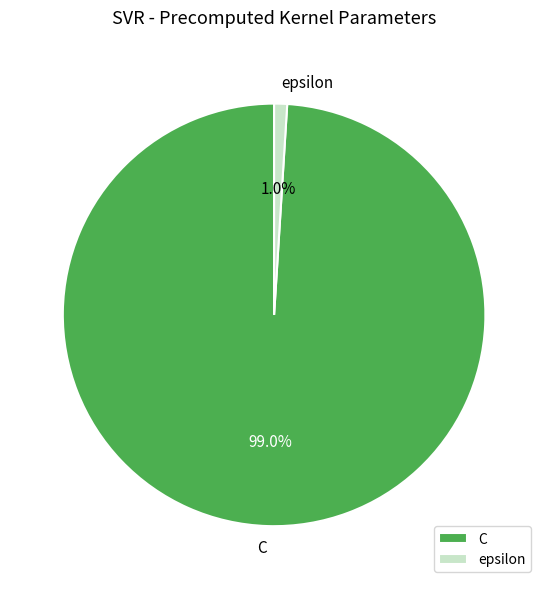

Is the sum of epsilon and C greater than half?

Yes